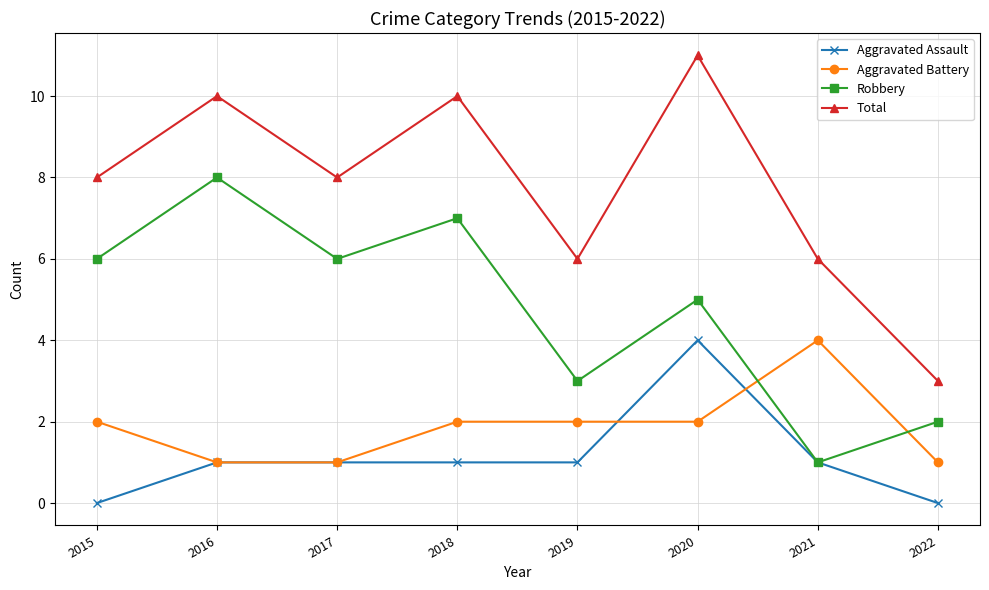

True or false: Robbery has a value of 11 at 2016.

False